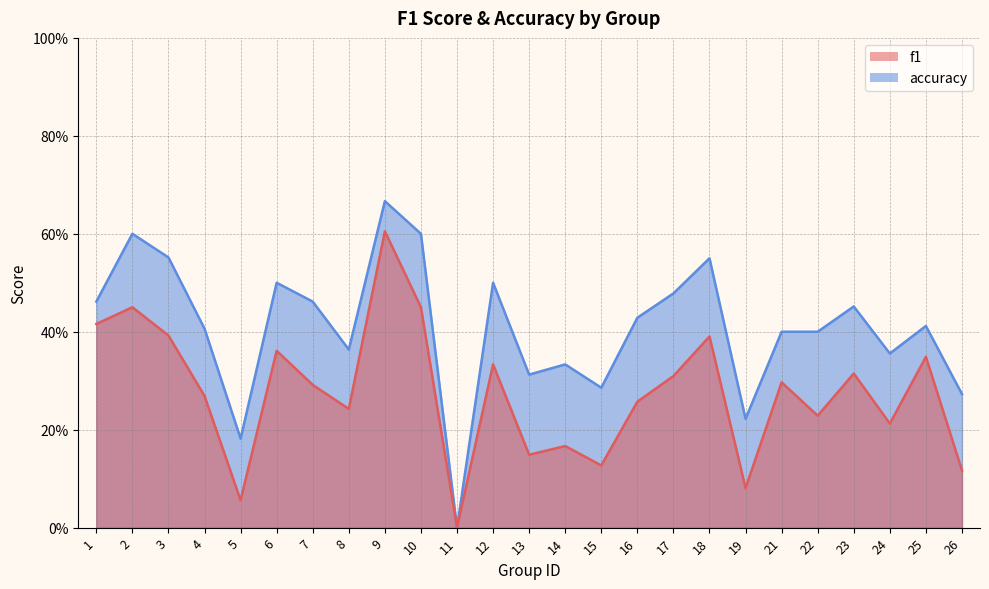

What are all the series names shown in the legend?

f1, accuracy